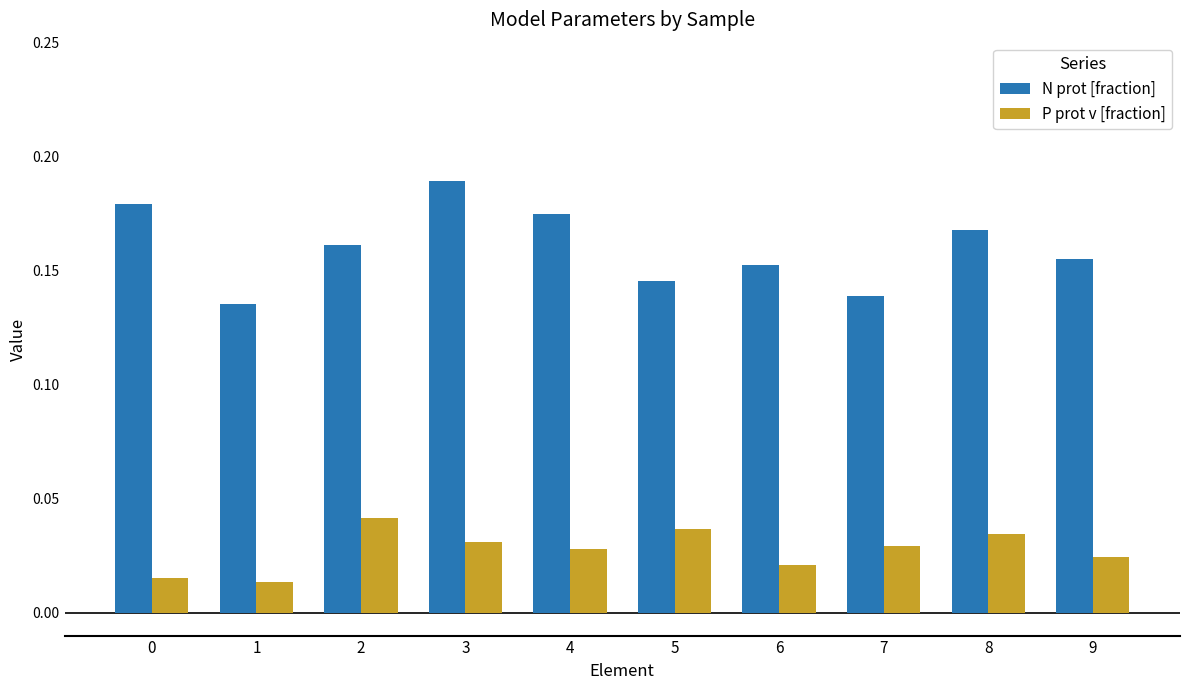

At which category is the sum across all series the highest?

3